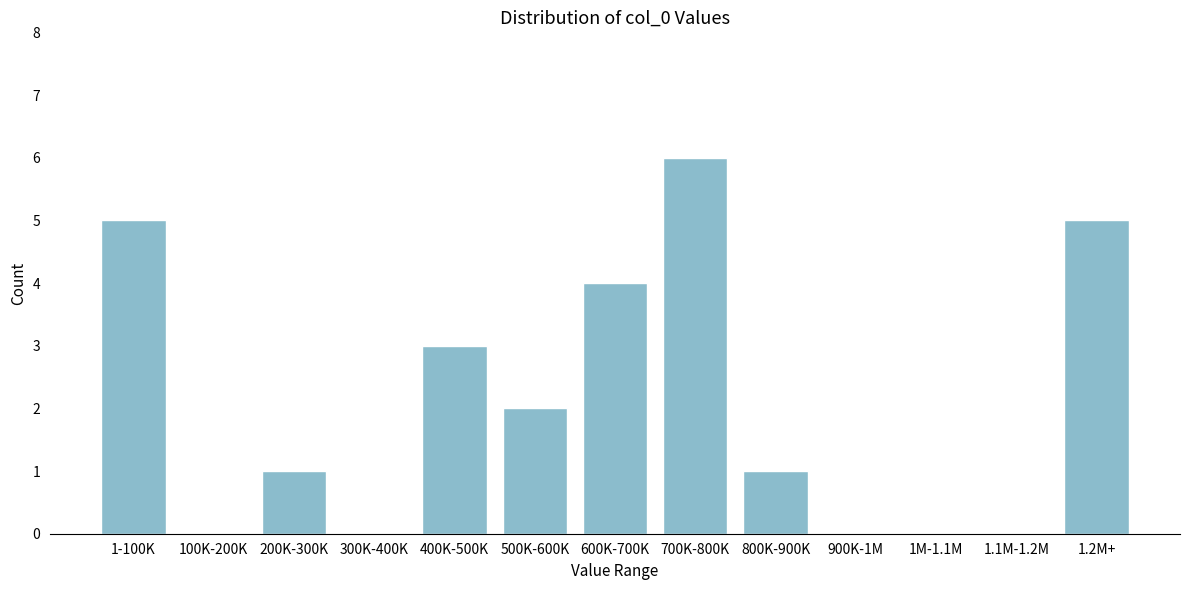

Reading right to left, transcribe all the data shown in this chart.

1.2M+=5	1.1M-1.2M=0	1M-1.1M=0	900K-1M=0	800K-900K=1	700K-800K=6	600K-700K=4	500K-600K=2	400K-500K=3	300K-400K=0	200K-300K=1	100K-200K=0	1-100K=5